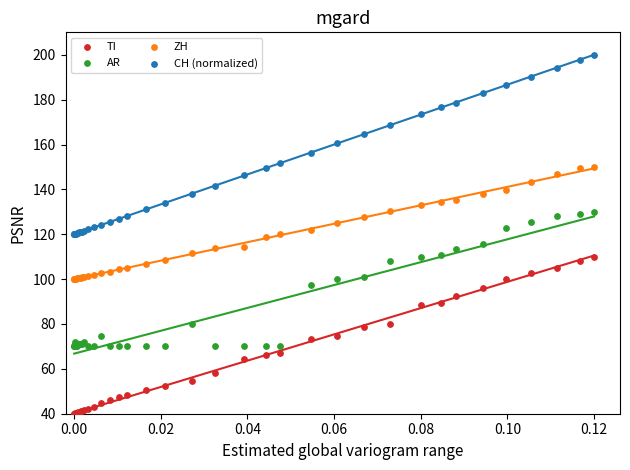

Which series contains the lowest Y value?

TI